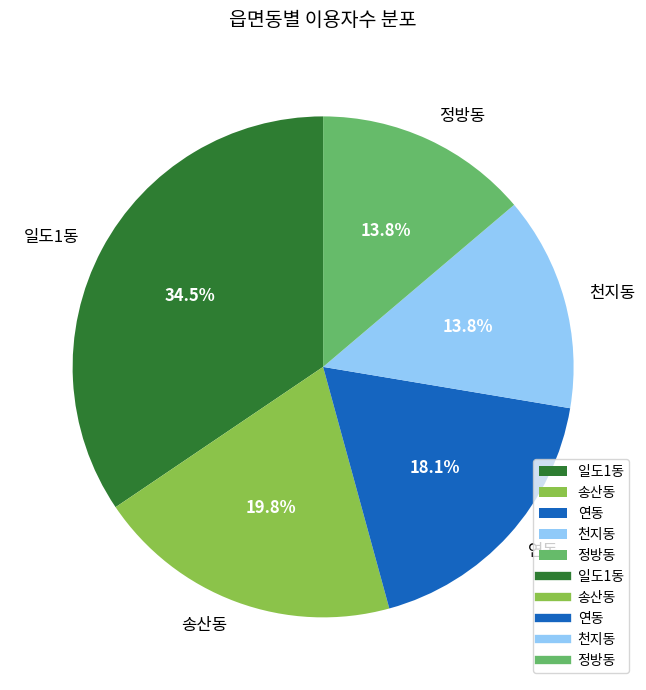

Which slice is the largest?

일도1동